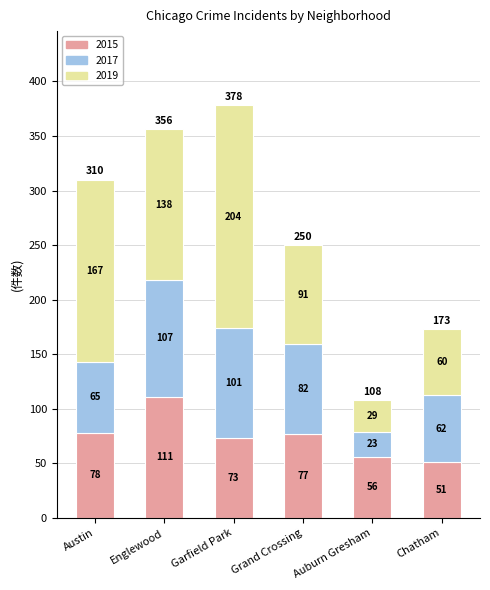

At which category is the sum across all series the highest?

Garfield Park